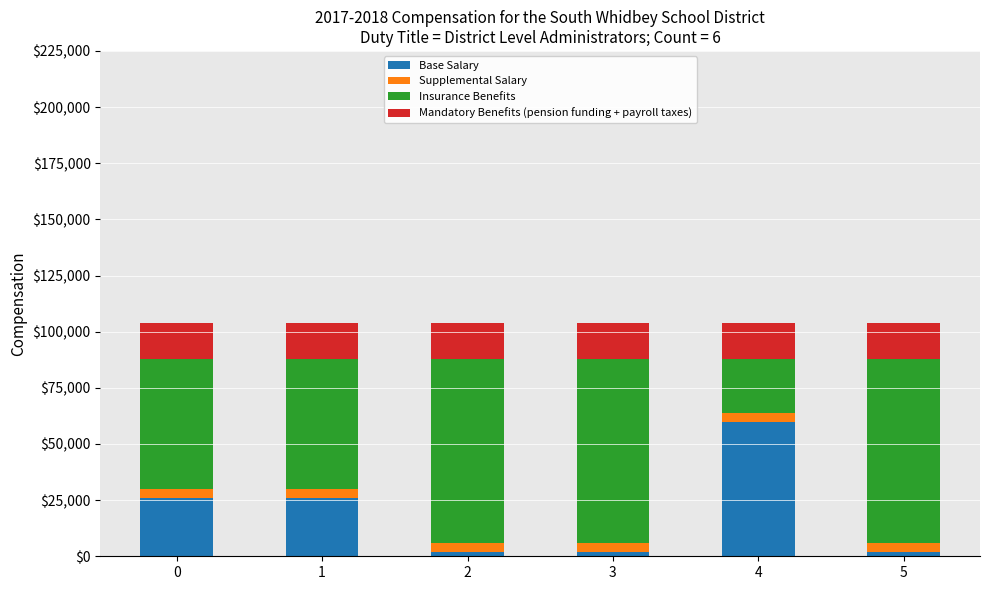

True or false: Base Salary has a value of 26000 at 0.

True